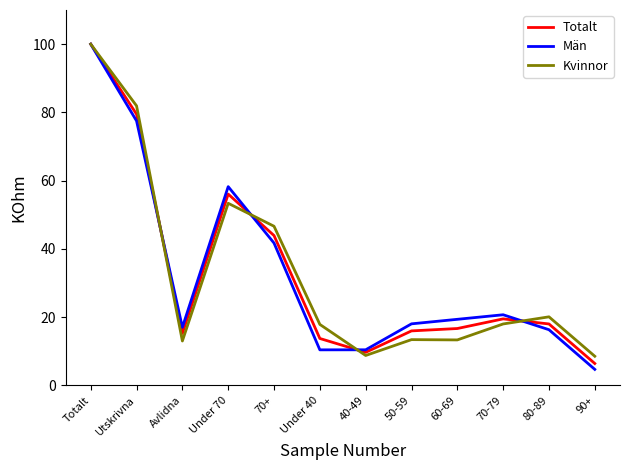

Rank the series by their average value, from lowest to highest.

Män, Totalt, Kvinnor